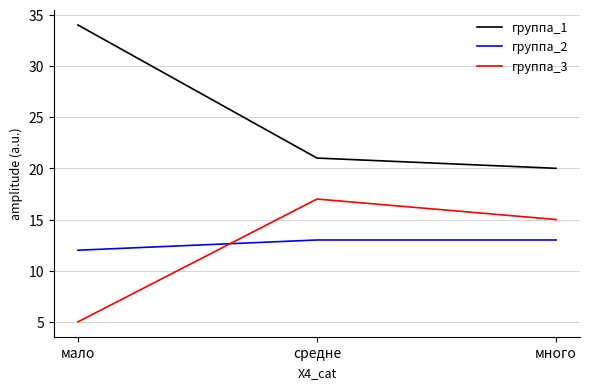

What are all the series names shown in the legend?

группа_1, группа_2, группа_3